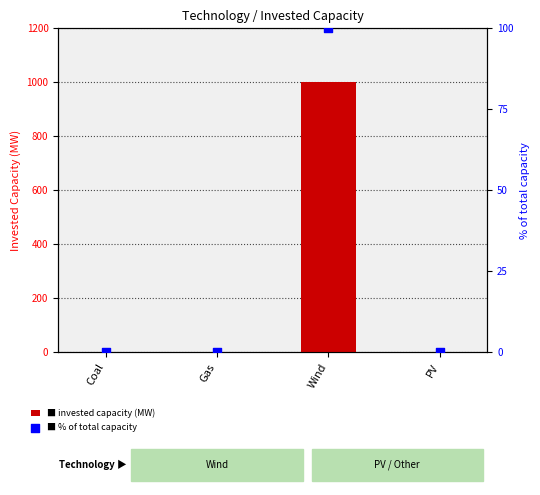

Which series contains the highest Y value?

Invested Capacity (MW)